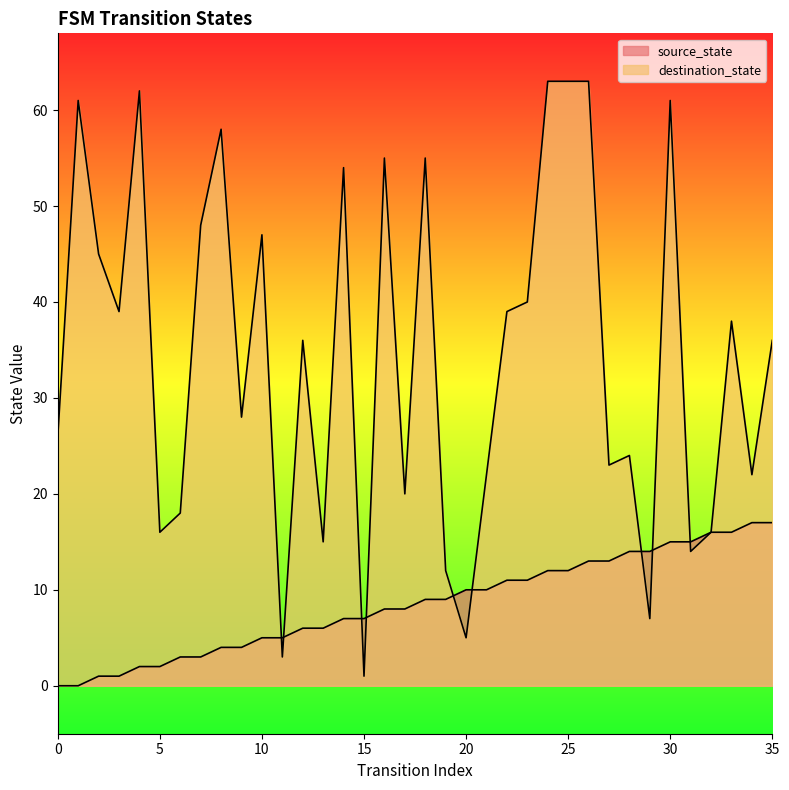

What is the highest value of the destination_state series?

63